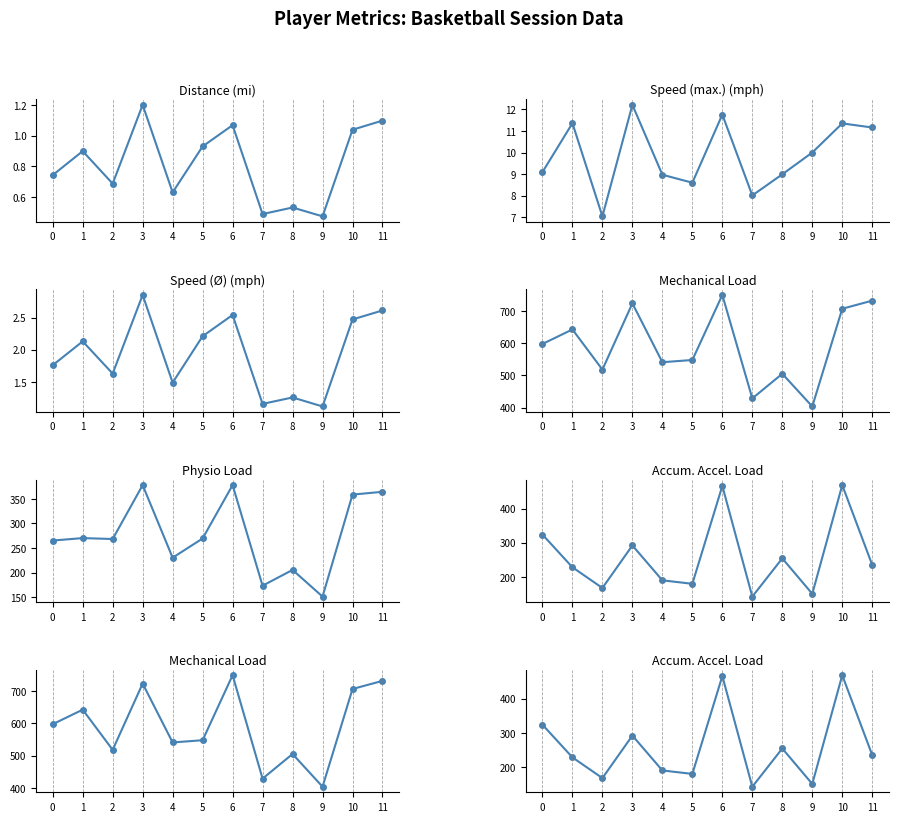

What is the difference between the maximum and minimum values in the Physio Load series?

227.4